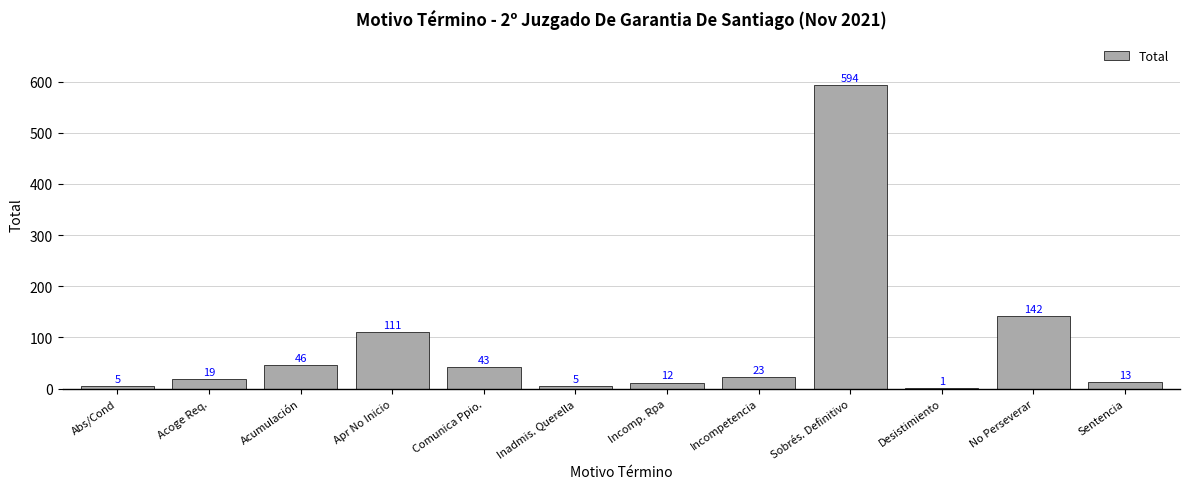

Which category has the highest value across all series?

Sobrés. Definitivo